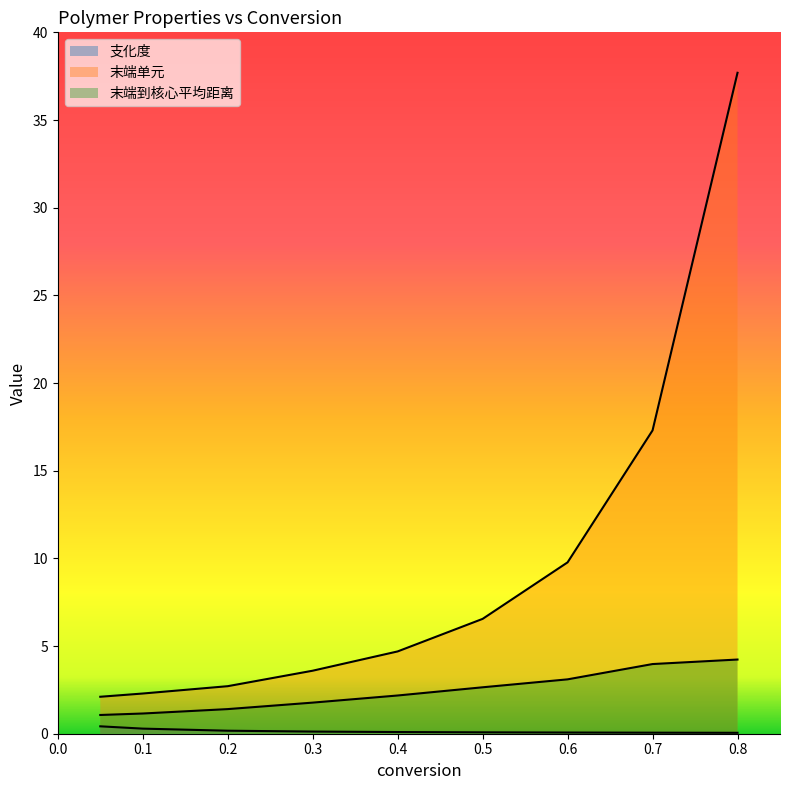

True or false: 末端单元 and 末端到核心平均距离 cross at least once.

False